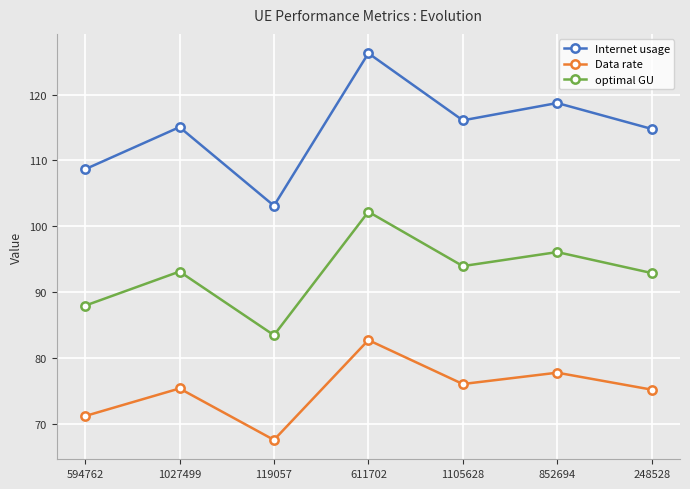

What is the label of the 6th point from the left?

852694